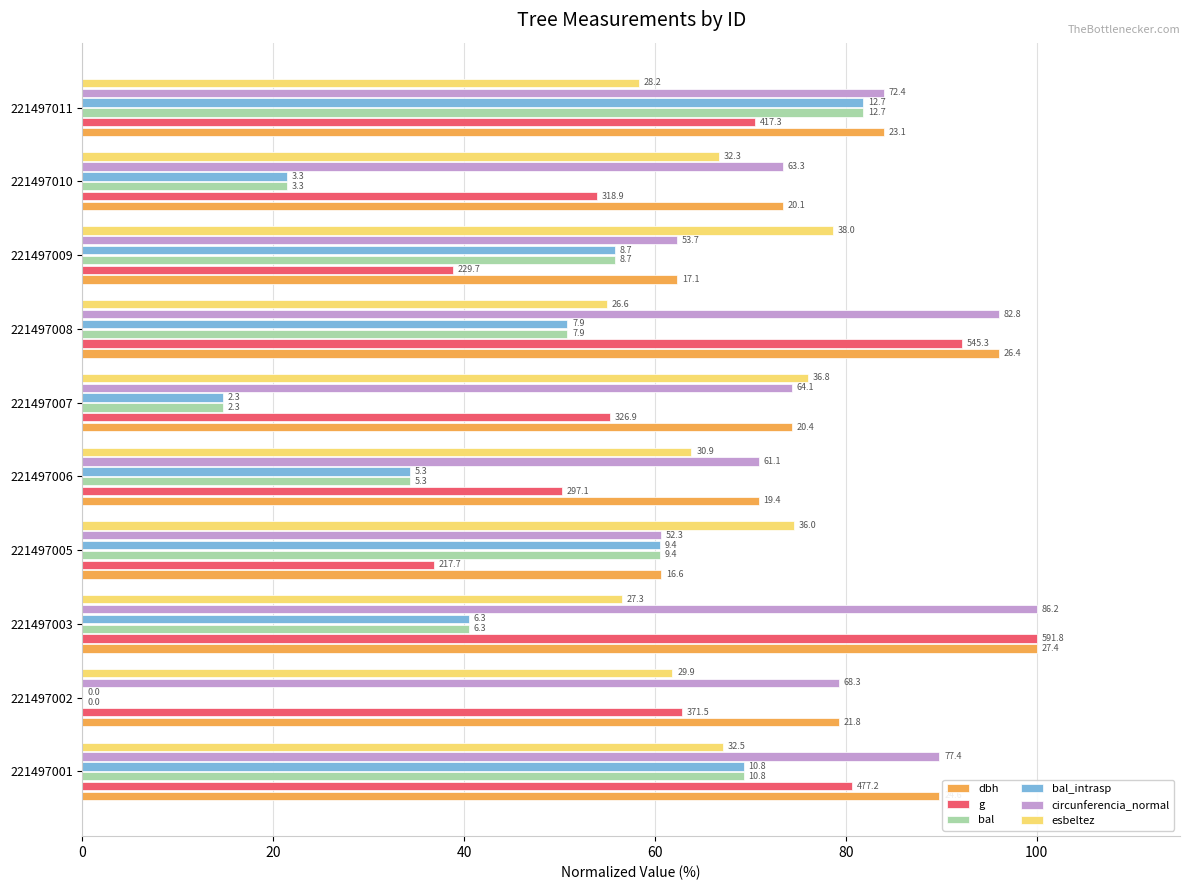

What are all the series names shown in the legend?

dbh, g, bal, bal_intrasp, circunferencia_normal, esbeltez